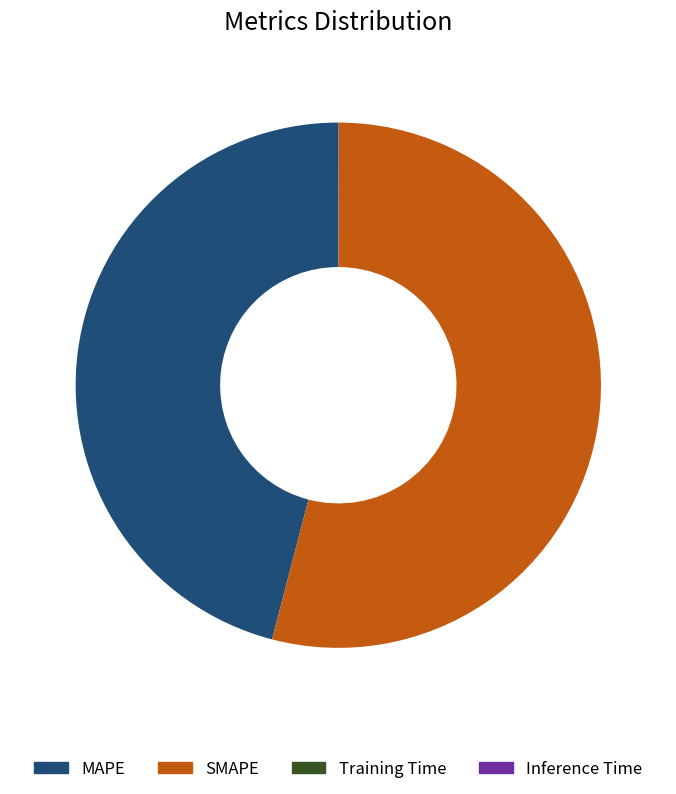

Approximately how many times larger is the value at MAPE compared to SMAPE?

0.9